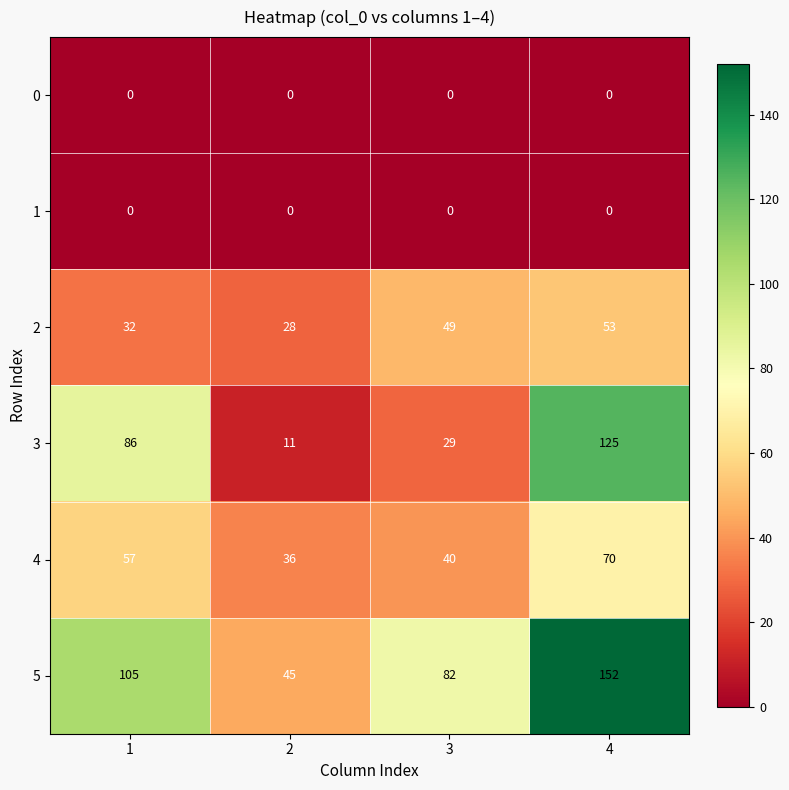

Which series has the largest total across all categories?

5